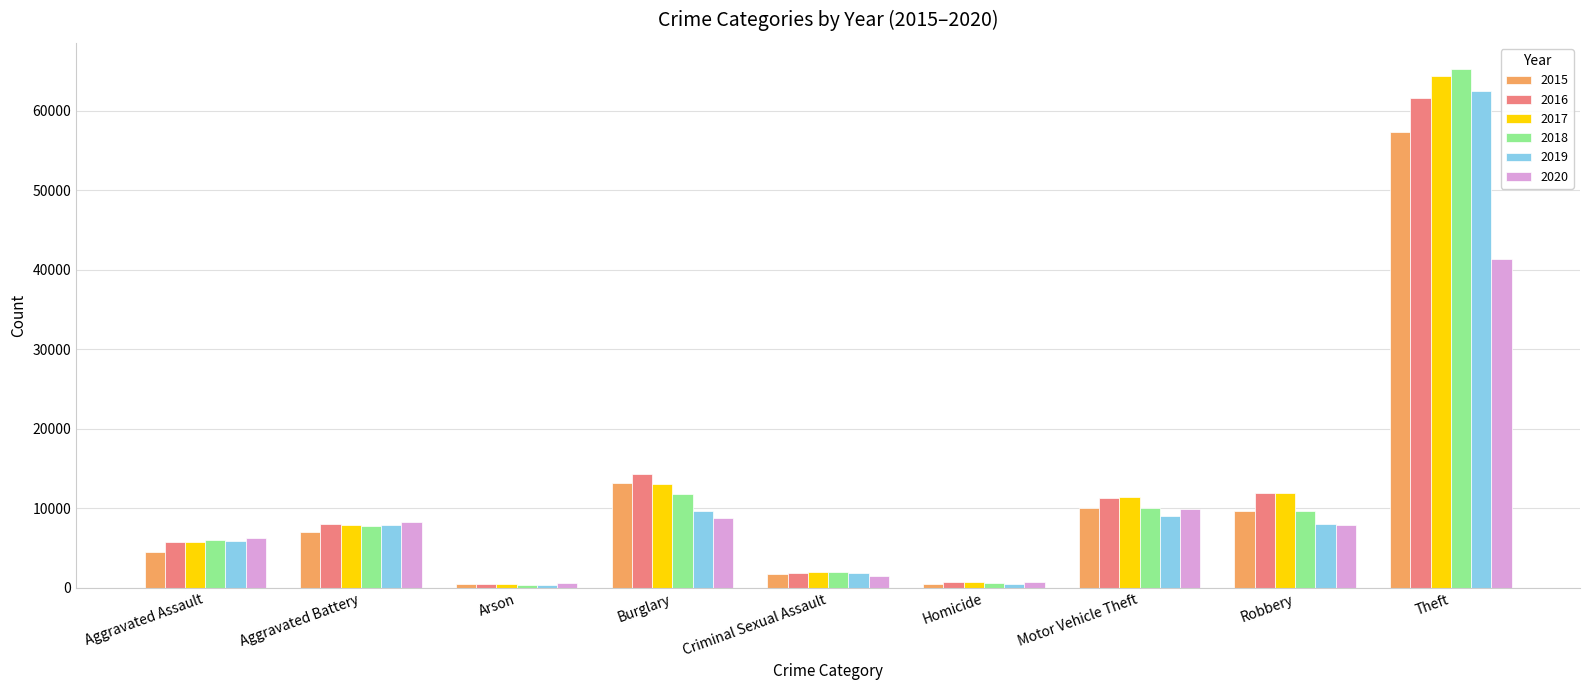

How many bars are there in total?

54